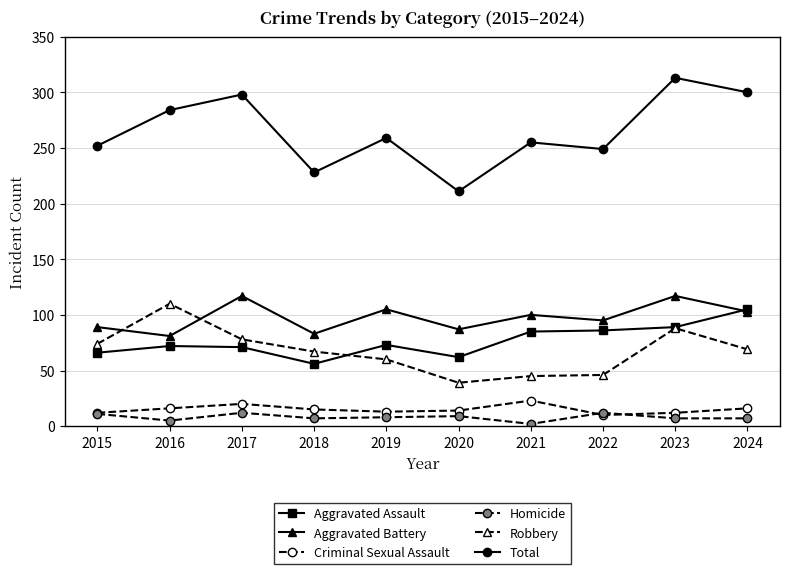

How many lines are shown in the chart?

6